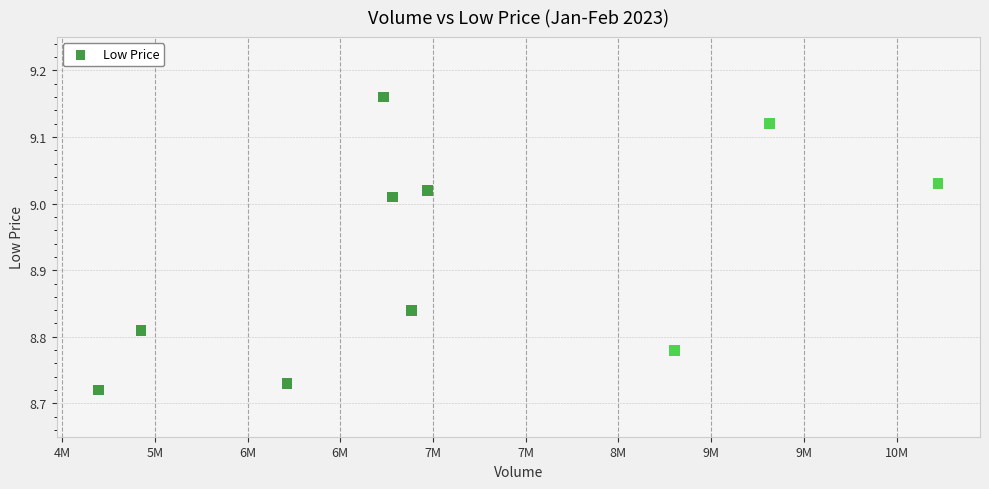

What is the range of Y values (max minus min)?

0.4